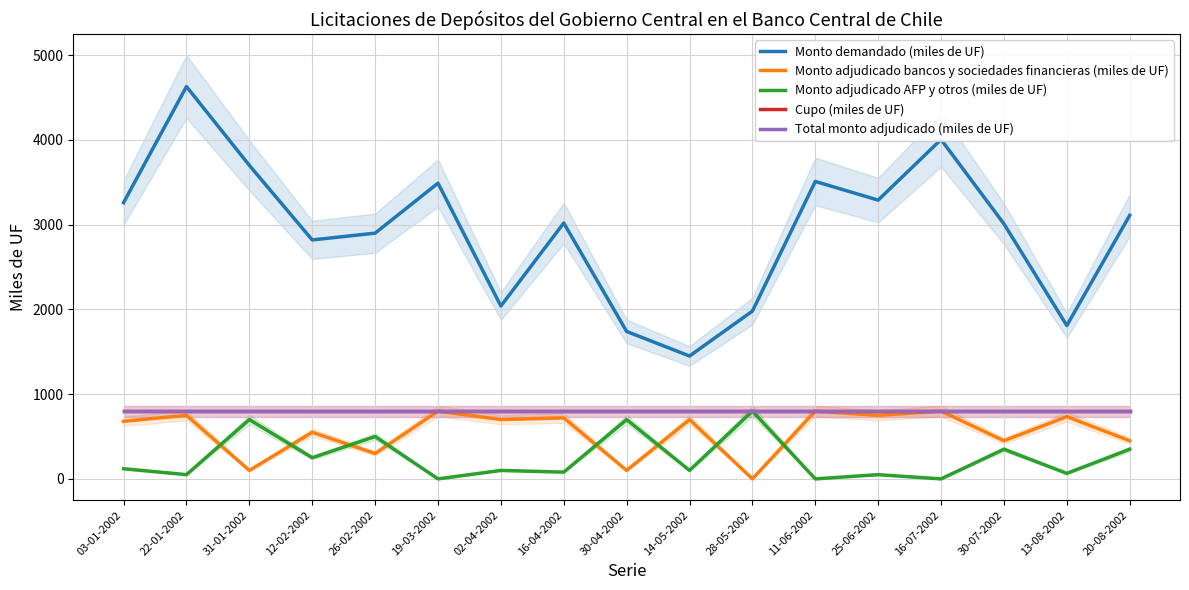

True or false: Monto adjudicado AFP y otros (miles de UF) has a value of 126 at 16-04-2002.

False